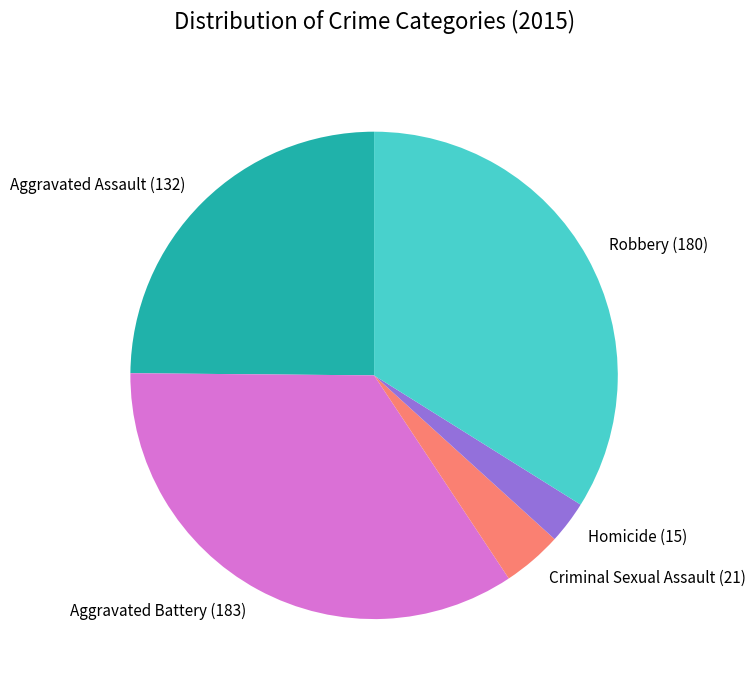

Which category has the biggest portion of the pie?

Aggravated Battery